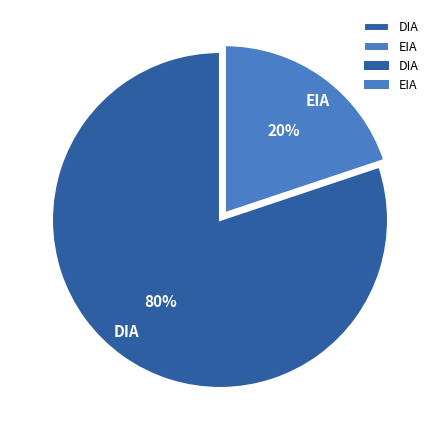

Rank the categories by value from lowest to highest.

EIA, DIA